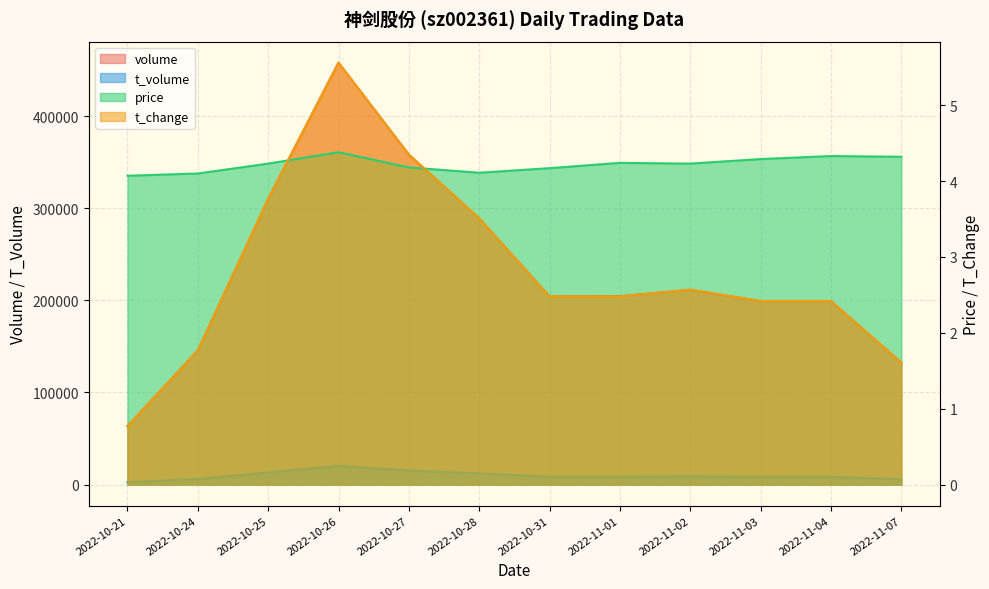

In volume, how many points are lower than both neighbors (excluding endpoints)?

1